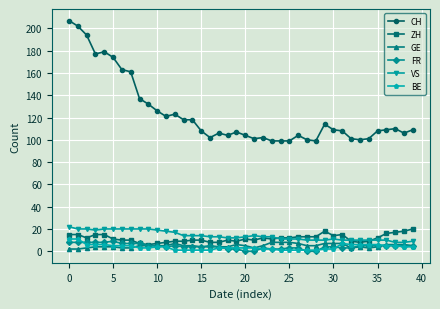

At how many categories does at least one series exceed 94?

40